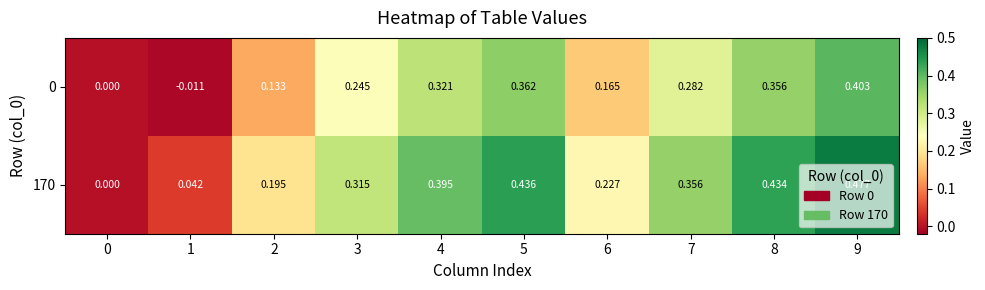

Is the value of 0 at 5 greater than the value of 170 at 4?

No